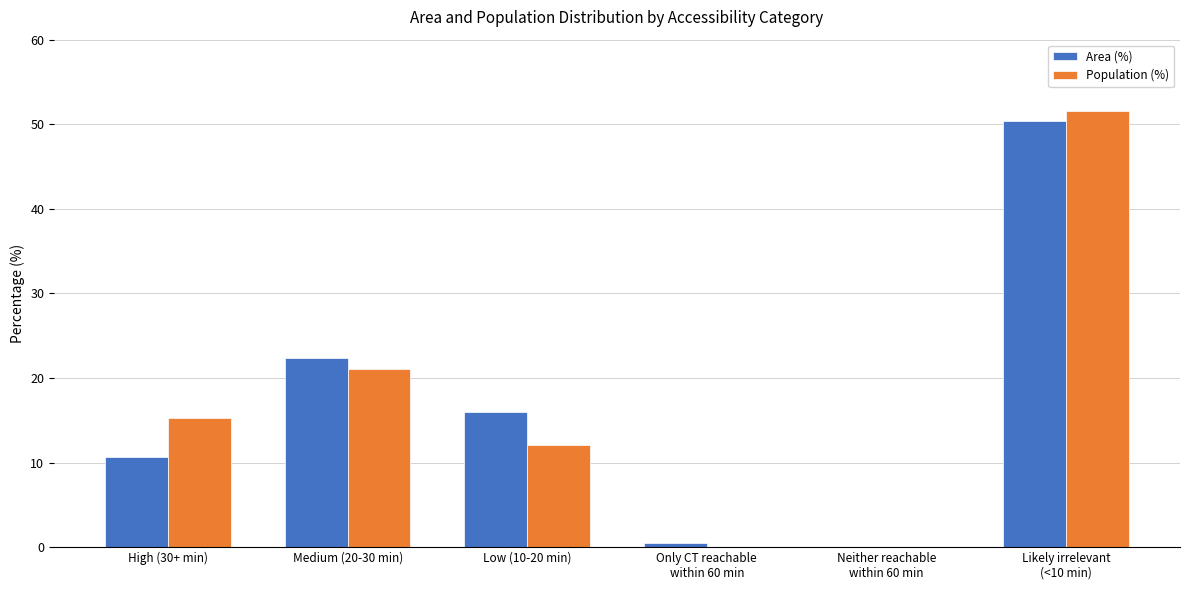

What is the difference between the Population (%) values at Low (10-20 min) and Neither reachable
within 60 min?

12.1